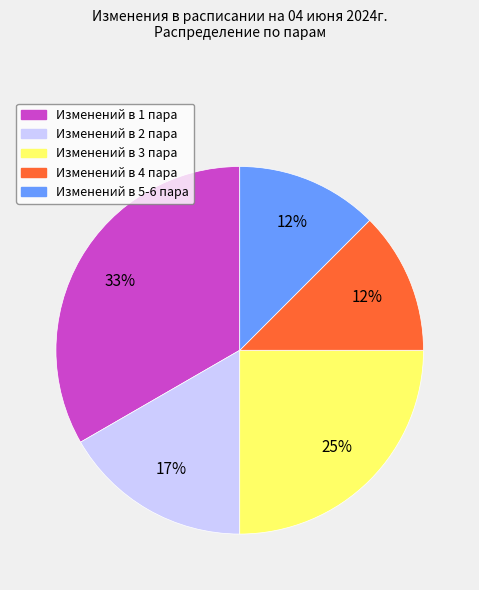

Is there any slice that represents more than half of the pie?

No